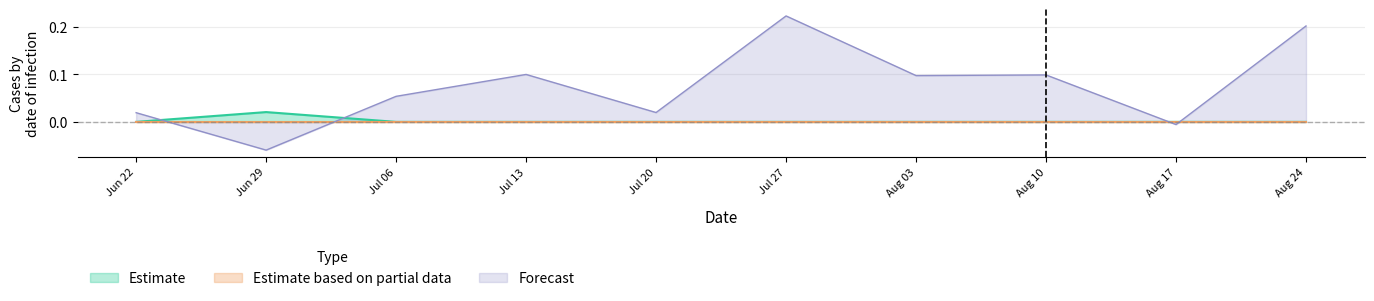

Which series ends up on top after the final intersection of Estimate and Forecast?

Forecast